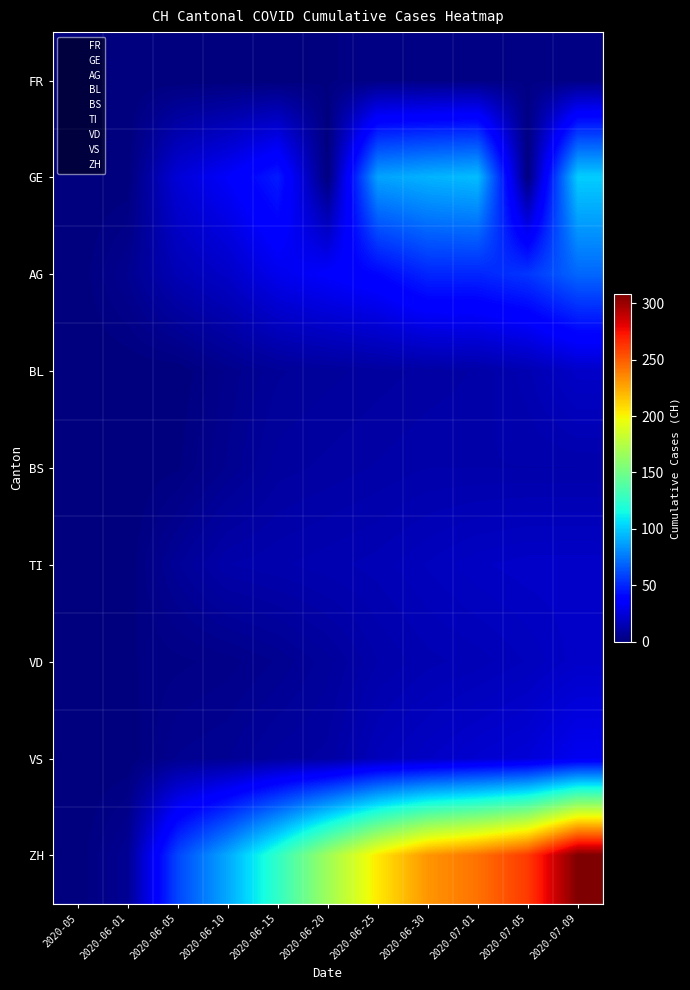

How many series are shown in this chart?

9